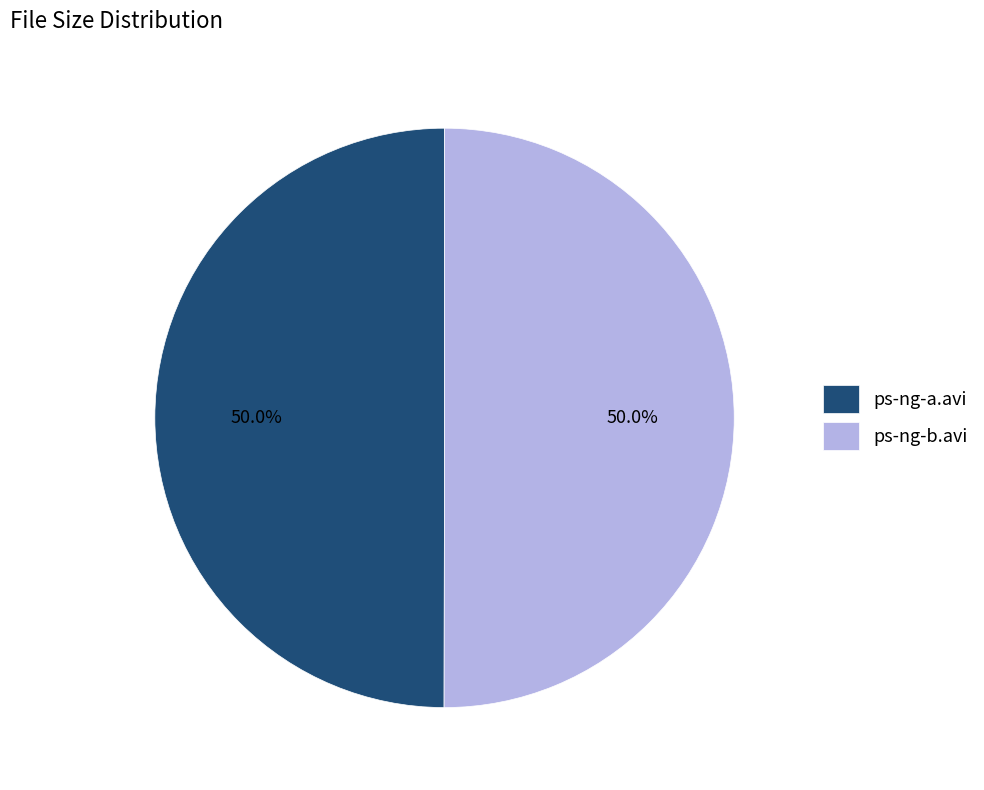

Combined, do ps-ng-b.avi and ps-ng-a.avi account for over 50%?

Yes